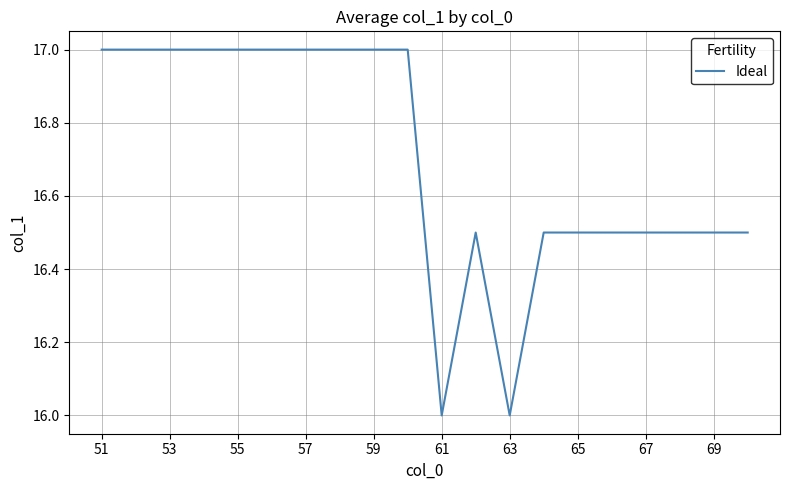

What is the sum of all values?

334.0